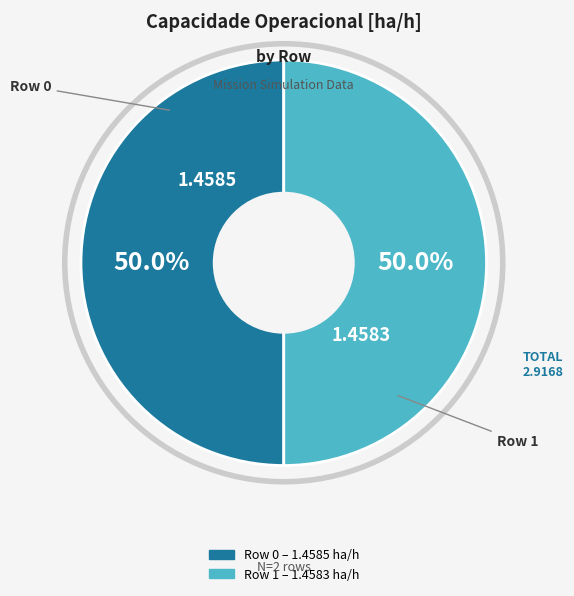

How many segments does this pie chart have?

2